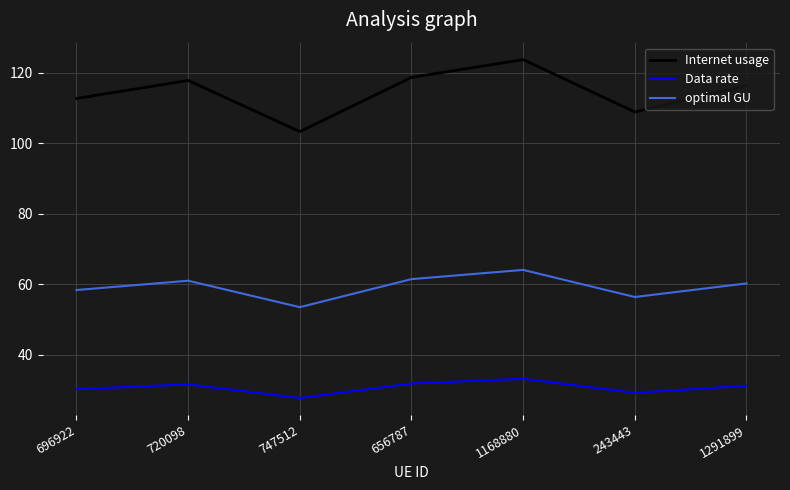

What is the total value across all series at 1291899?

207.7